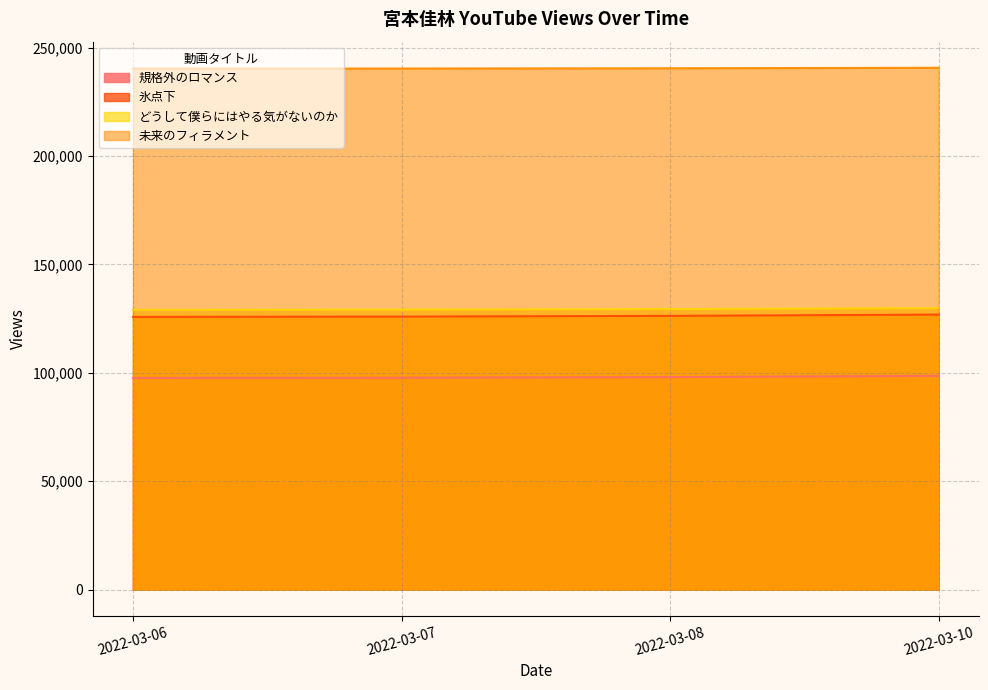

The value of どうして僕らにはやる気がないのか at 2022-03-10 is 181417. True or false?

False